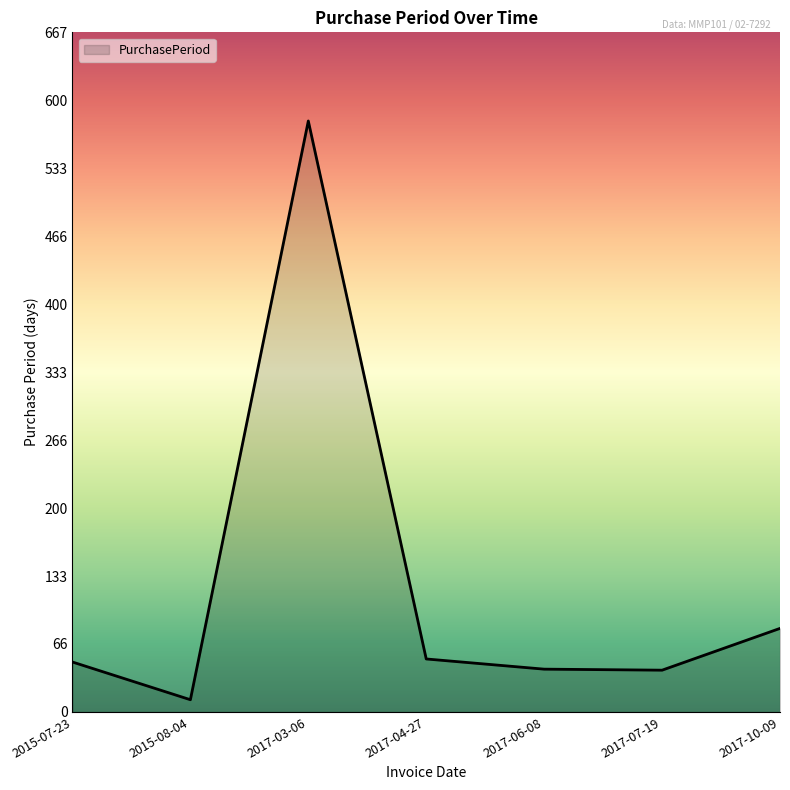

What is the minimum value shown in the chart?

12